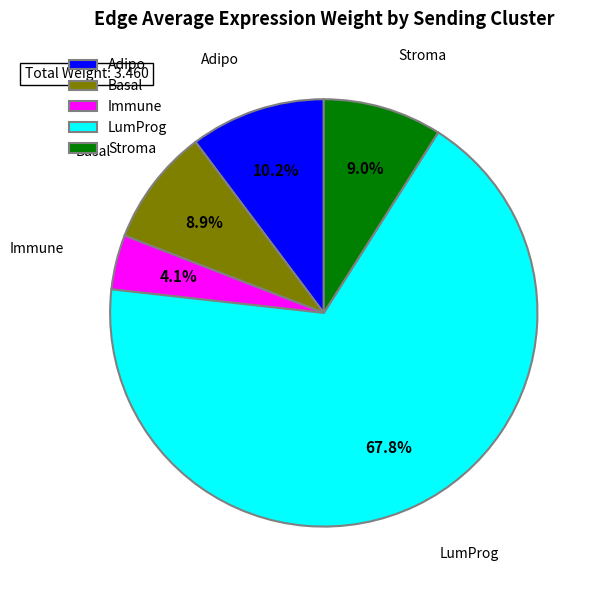

Which slice is the largest?

LumProg